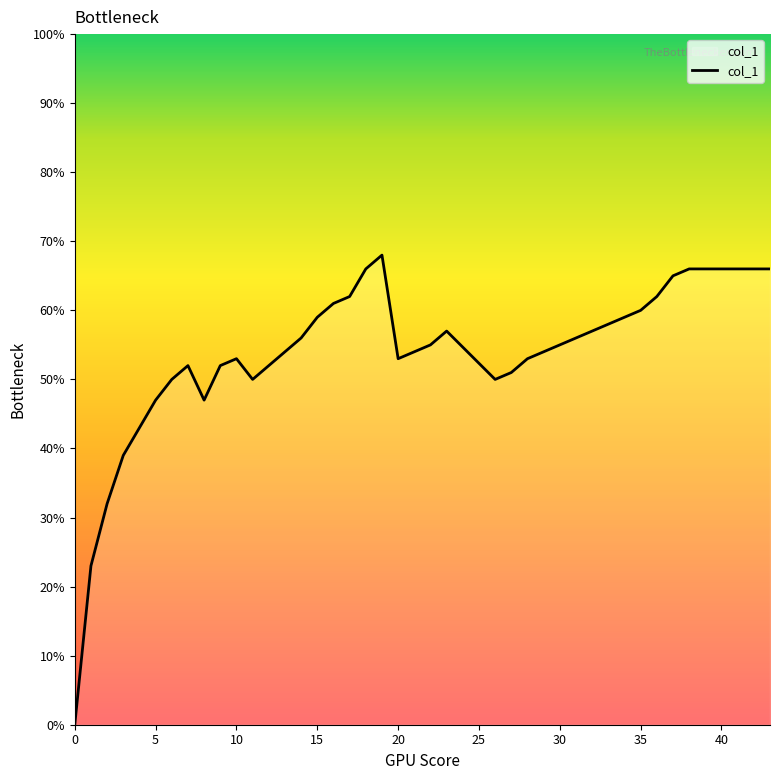

Is this an area chart (filled region under the line)?

Yes